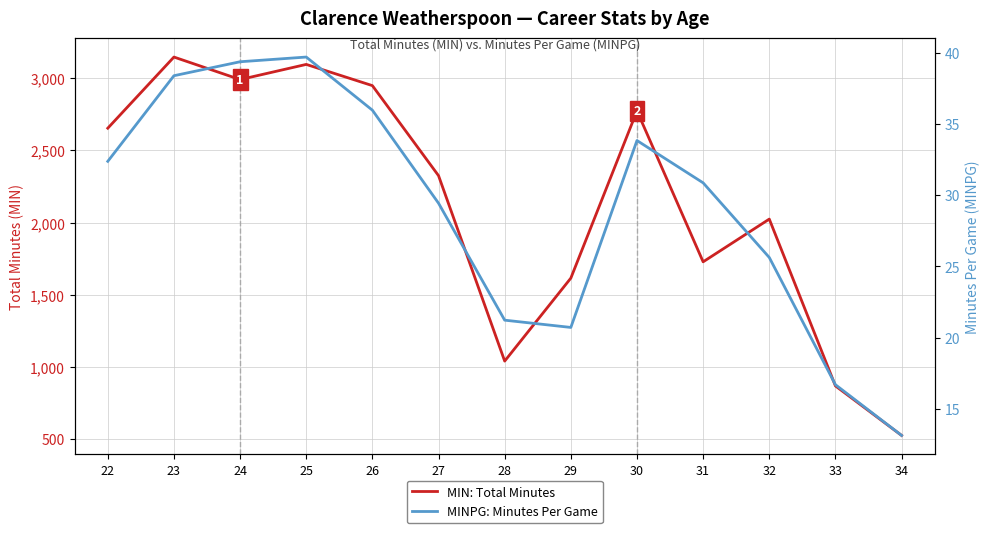

Is this an area chart (filled region under the line)?

No